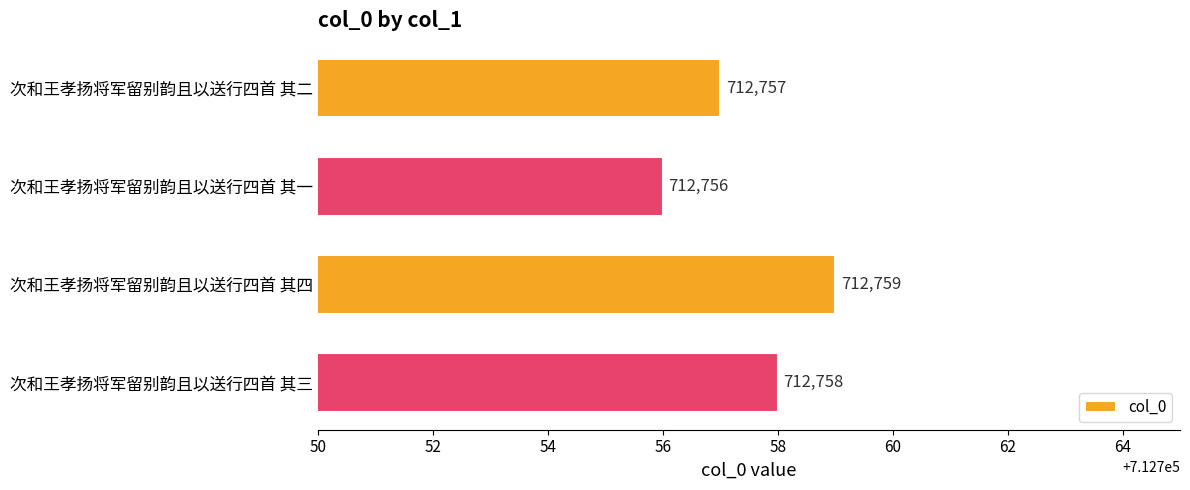

Which has a higher value, 次和王孝扬将军留别韵且以送行四首 其三 or 次和王孝扬将军留别韵且以送行四首 其一?

次和王孝扬将军留别韵且以送行四首 其三